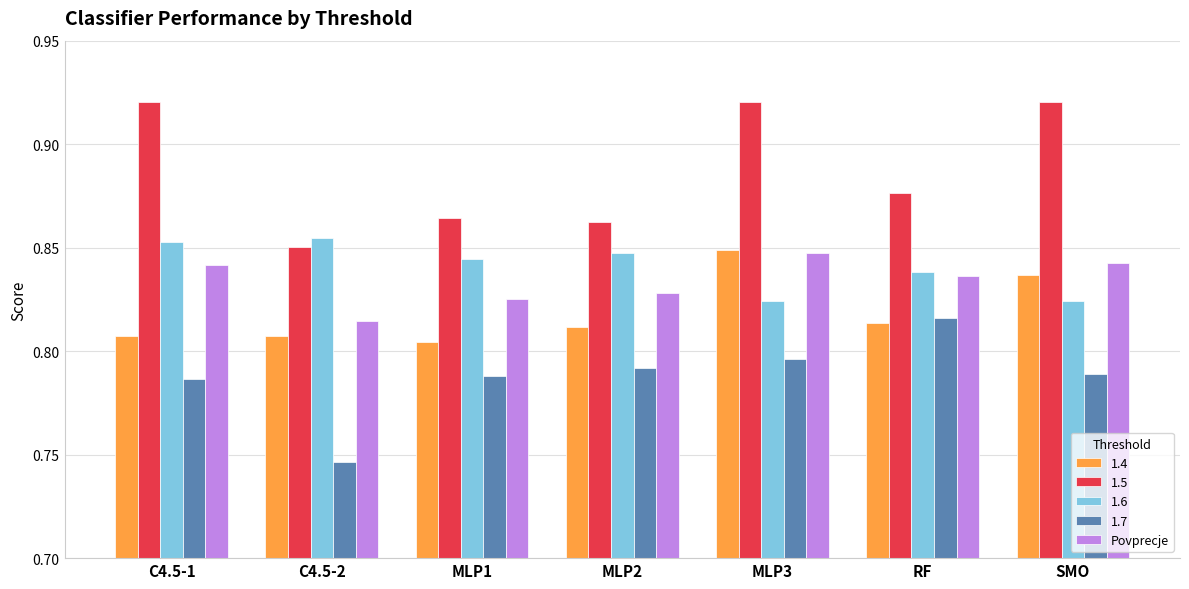

What is the label of the 5th bar from the right?

MLP1